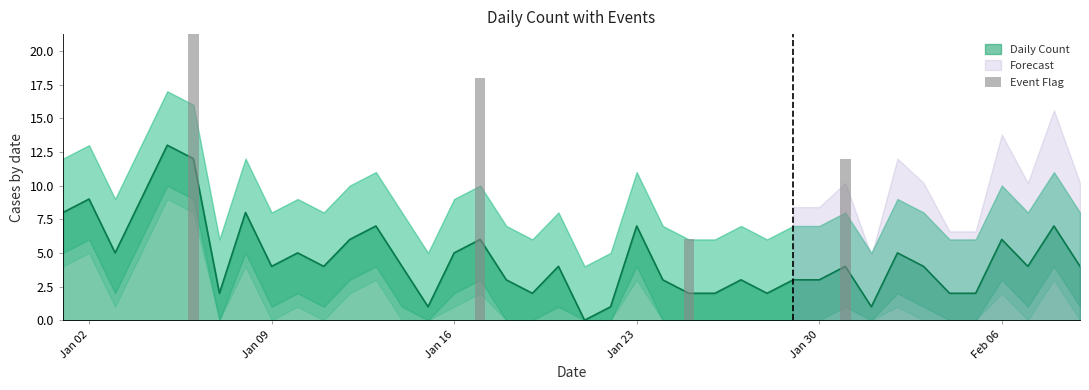

What is the change in value from 2023-02-07 to 2023-02-08?

+3